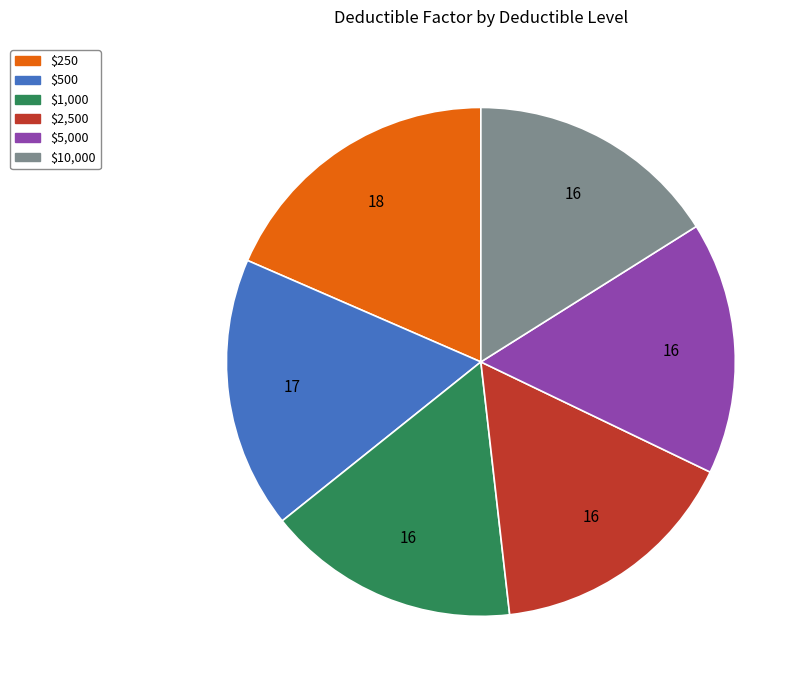

Does $2,500 represent more than half of the total?

No